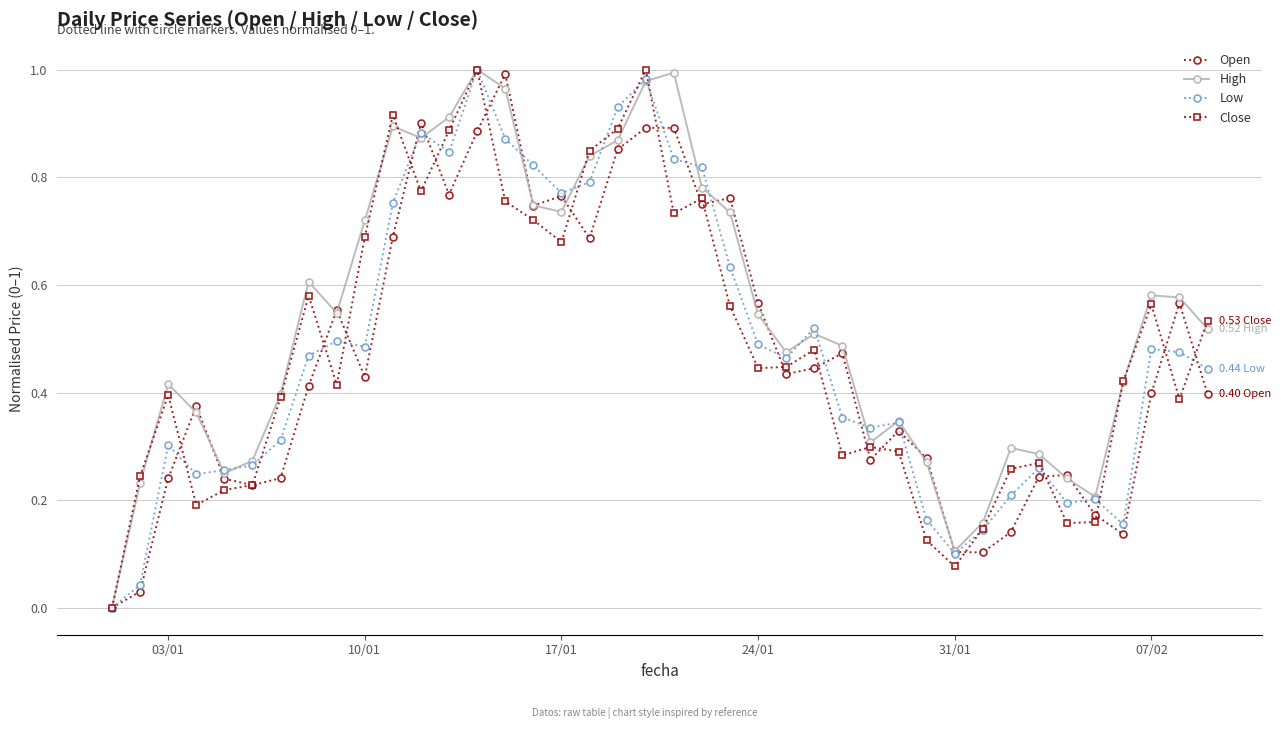

Which series has the largest total across all categories?

High